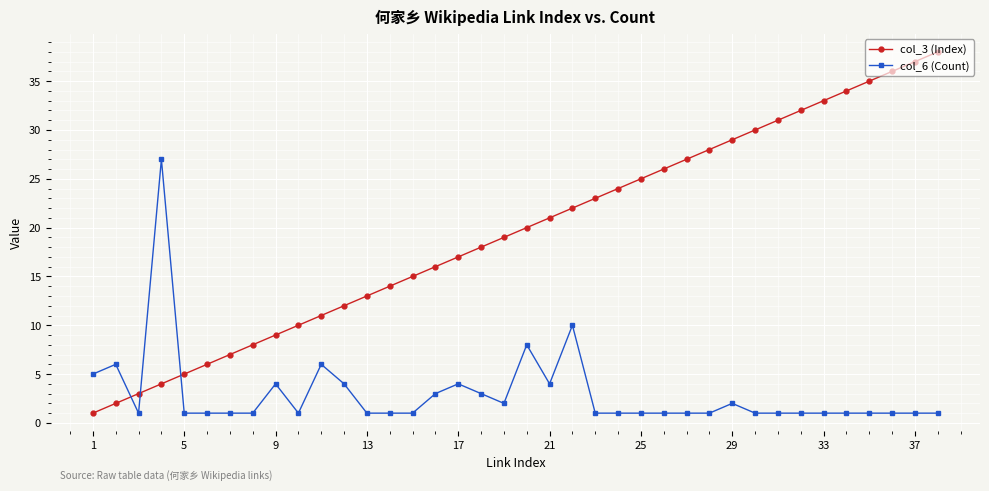

Which series has the largest total across all categories?

col_3 (Index)